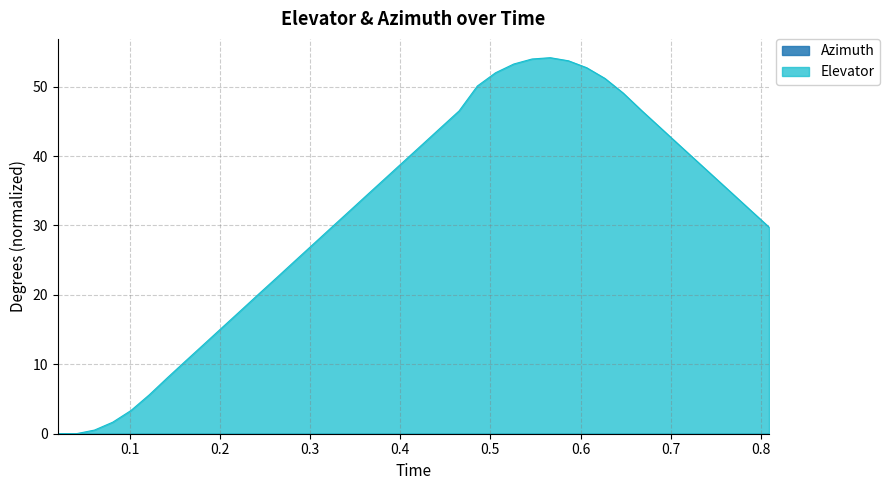

Approximately how many times larger is the value at 0.586544 compared to 0.343844?

1.7